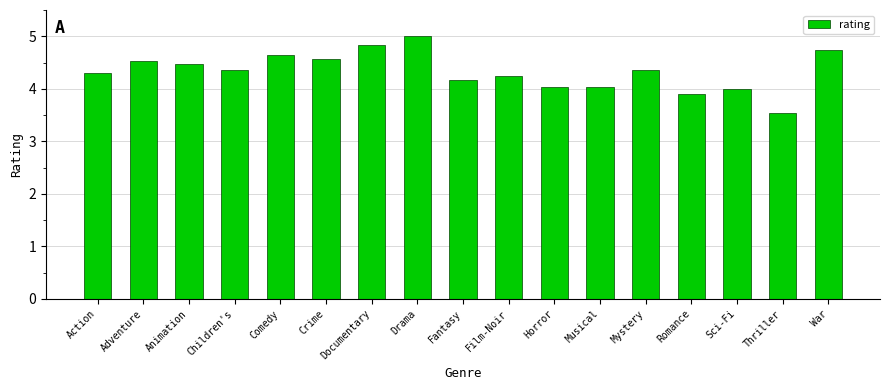

What is the value of the 1st bar from the left?

4.3